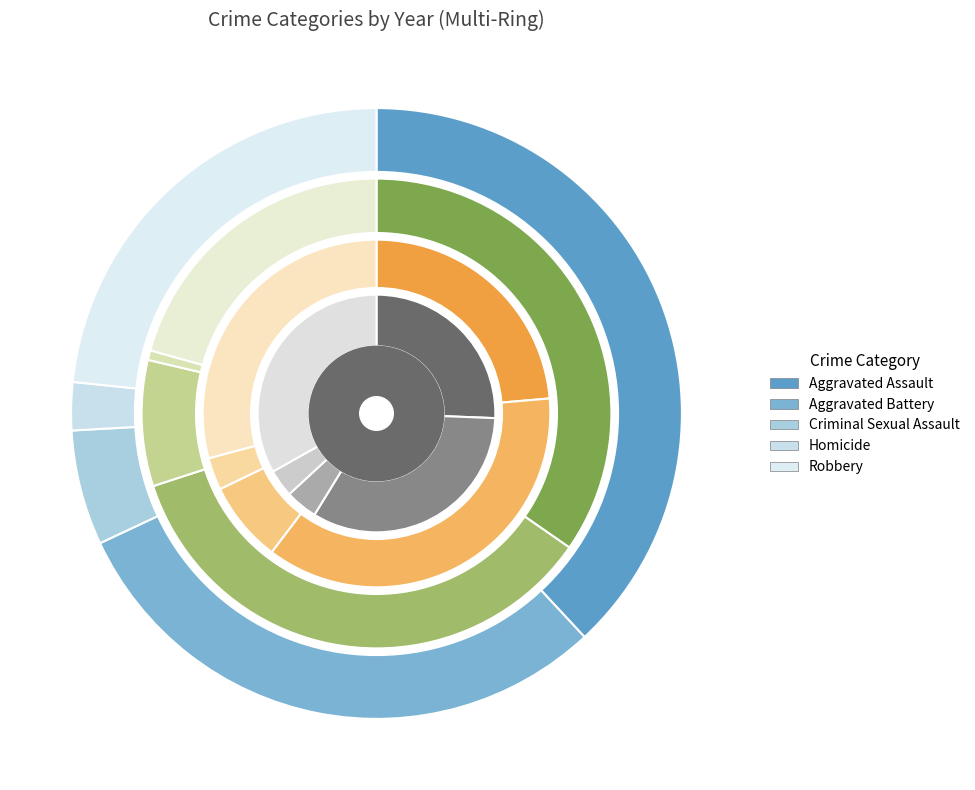

How many segments does this pie chart have?

5